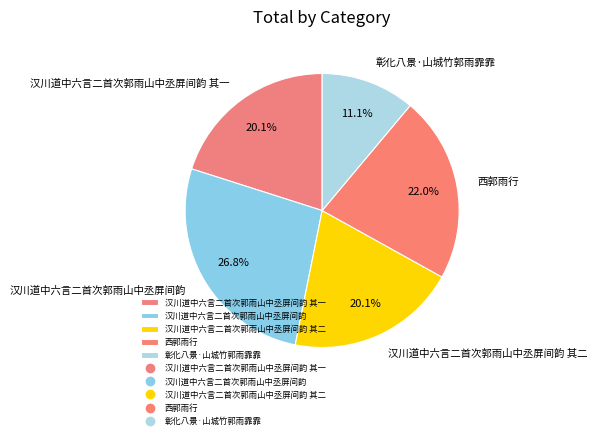

To the nearest percent, what is the average slice percentage?

20%